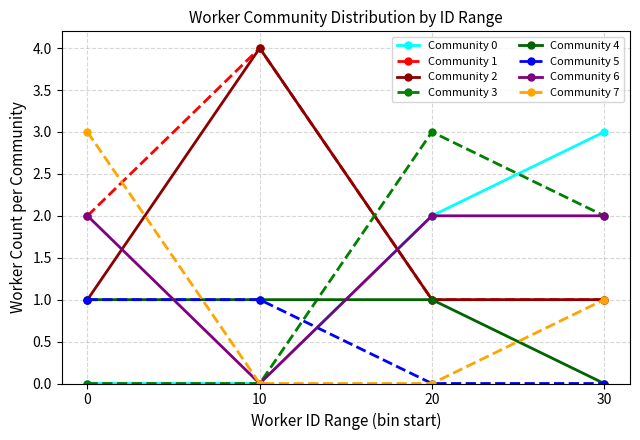

How many data points does each series have?

4